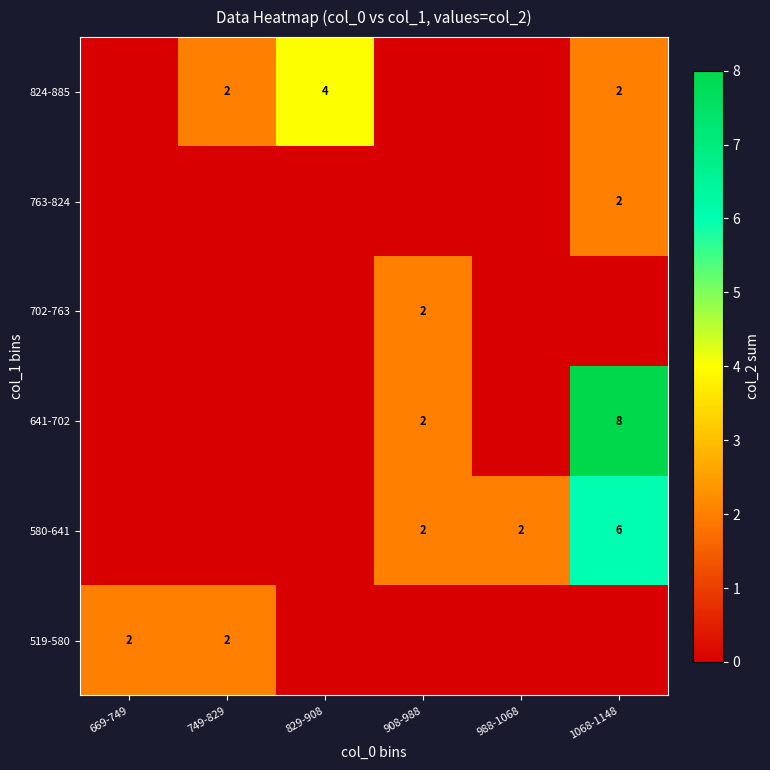

True or false: 824-885 has a value of 7 at 829-908.

False